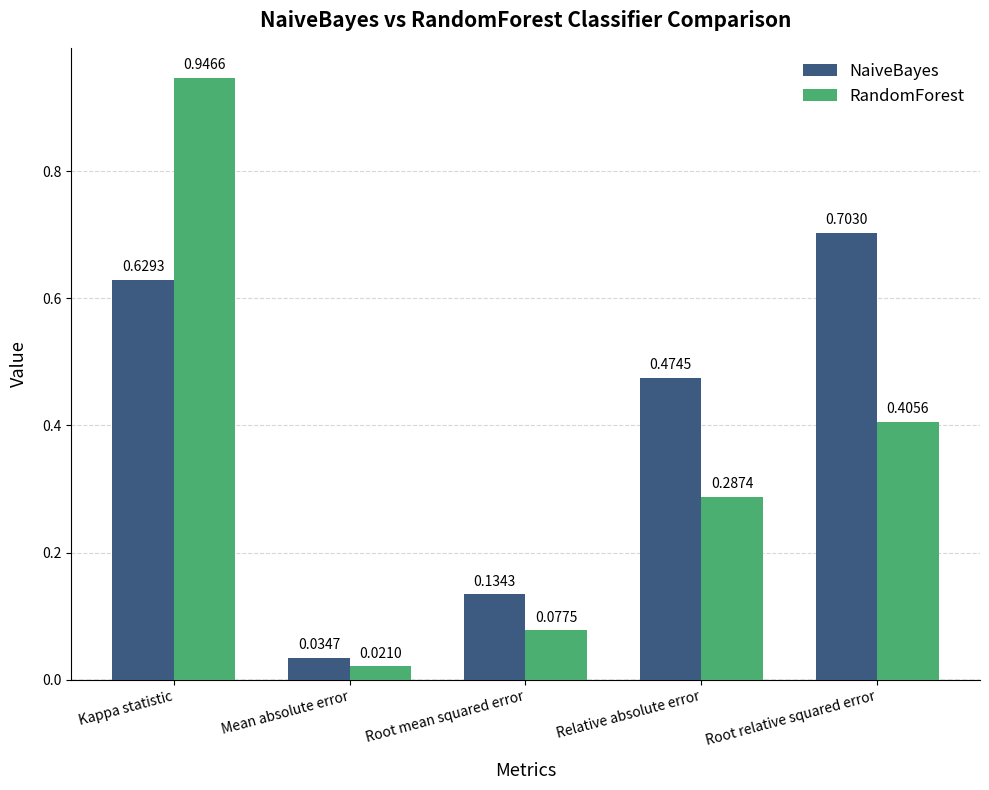

Where is RandomForest nearest to the value 0?

Mean absolute error